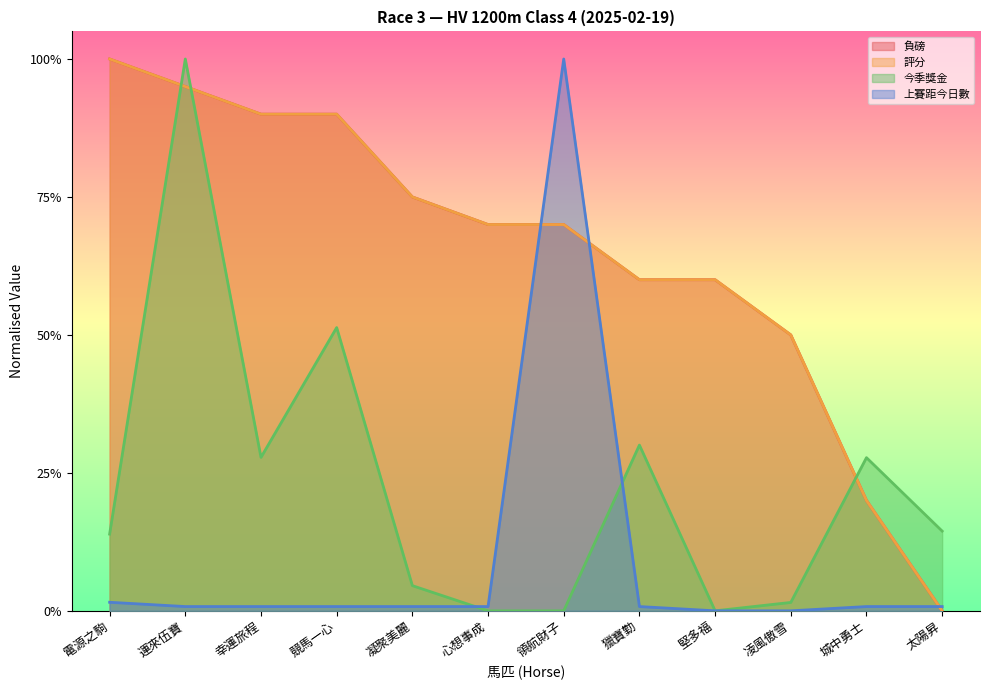

The value of 上賽距今日數 at 獵寶勤 is 0.0. True or false?

False